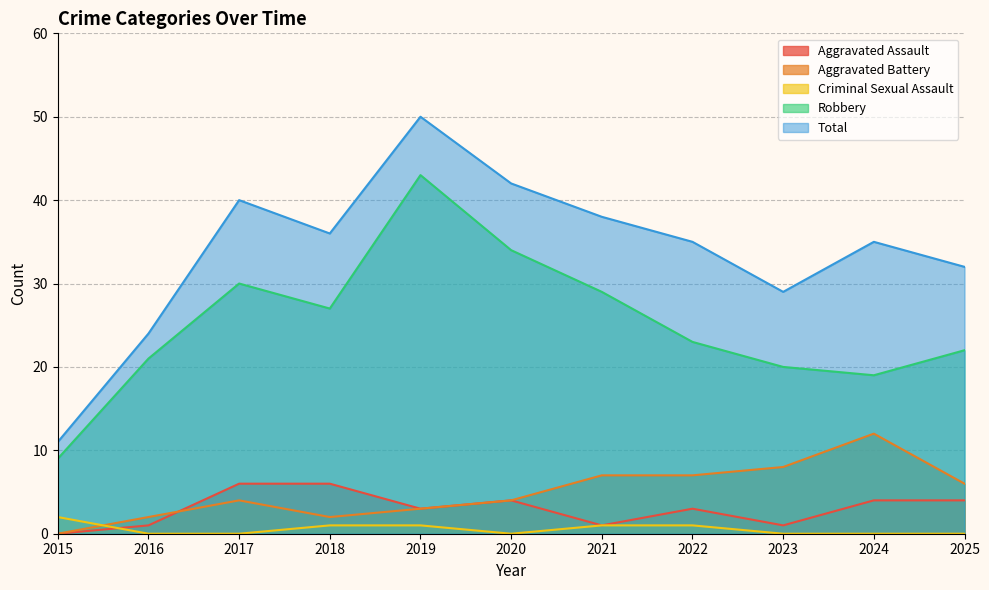

Which series has the largest range (max minus min)?

Total